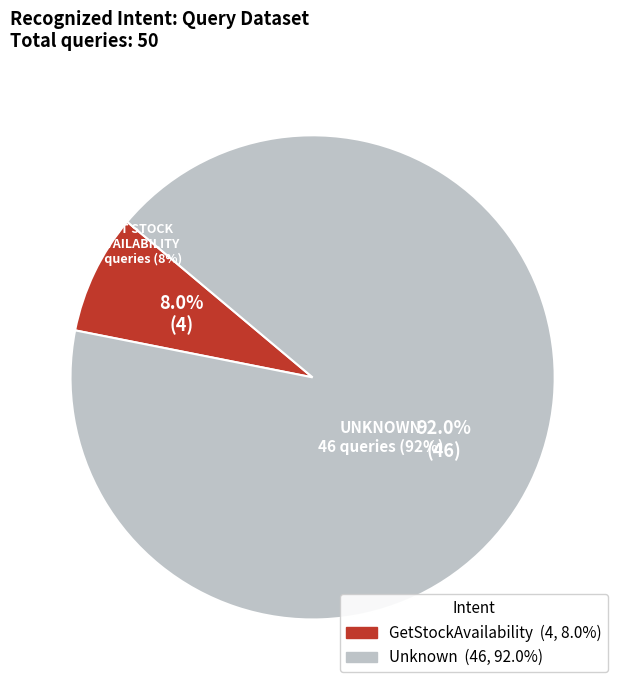

To the nearest percent, what is the average slice percentage?

50%